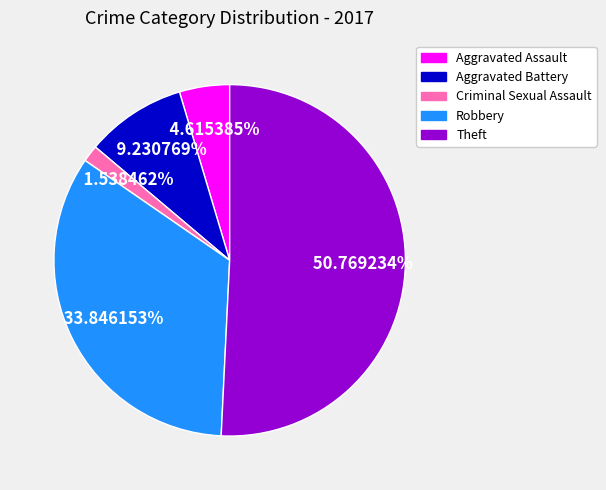

To the nearest percent, what is the difference between the Aggravated Assault and Criminal Sexual Assault slice percentages?

3%